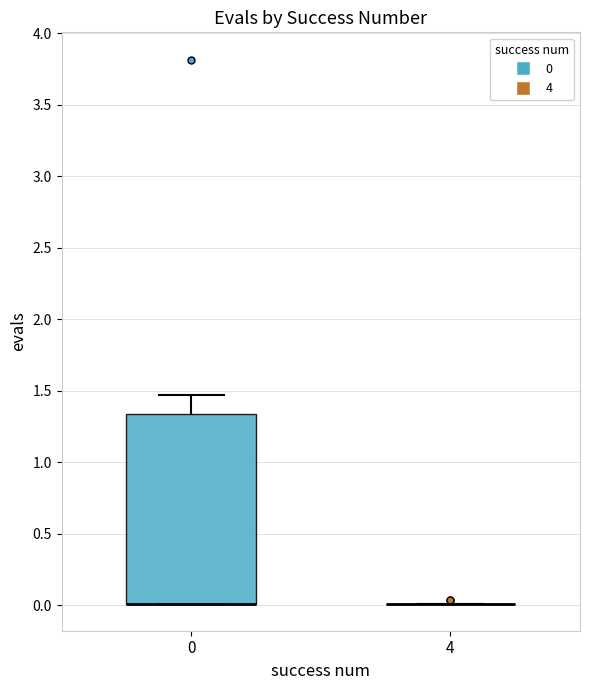

Which box is the tallest, from its lower edge to its upper edge?

0